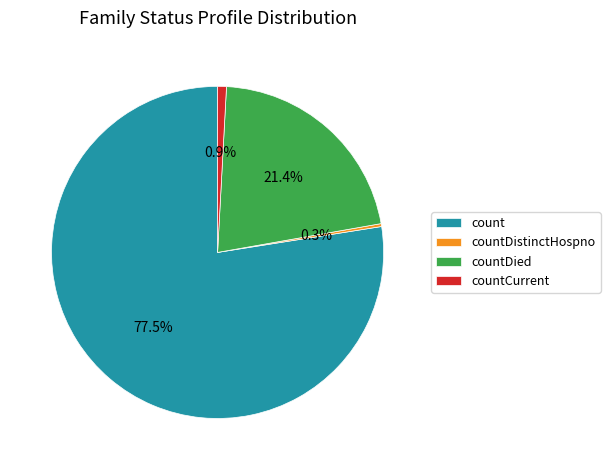

Is it true that countCurrent is 1% of the pie?

True